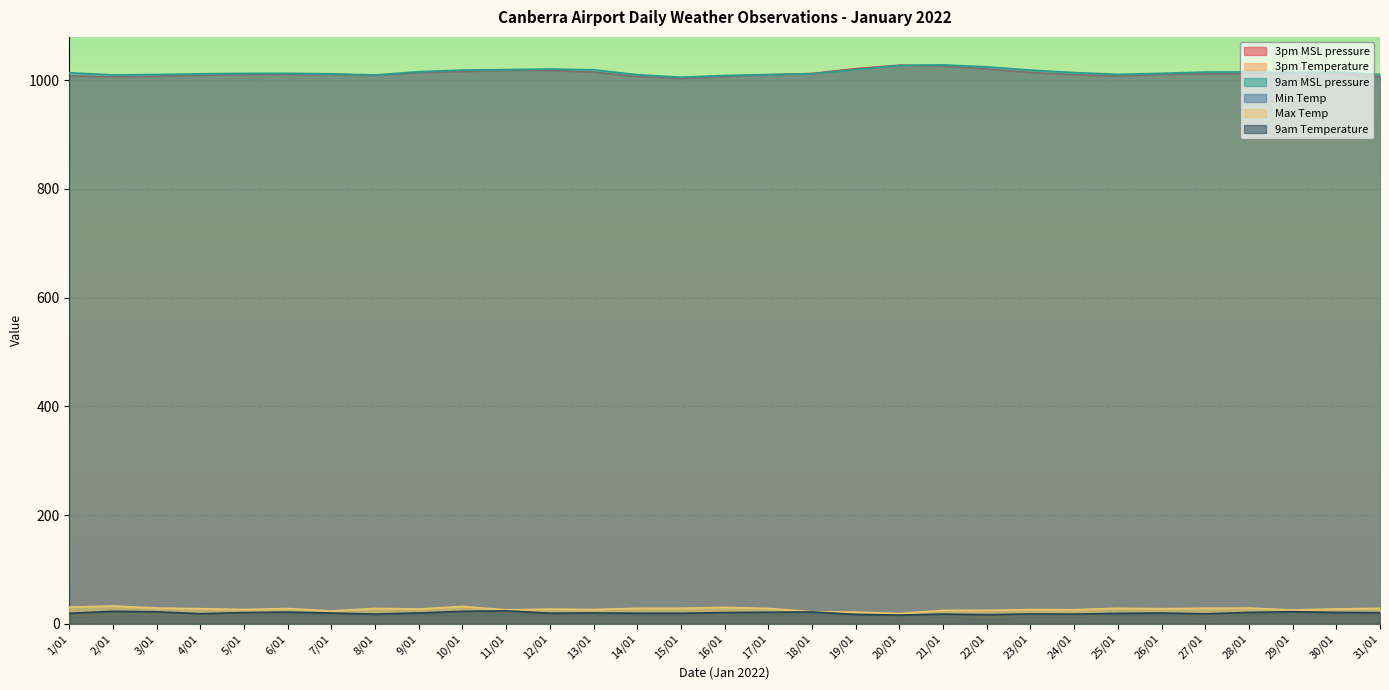

How many lines are shown in the chart?

6